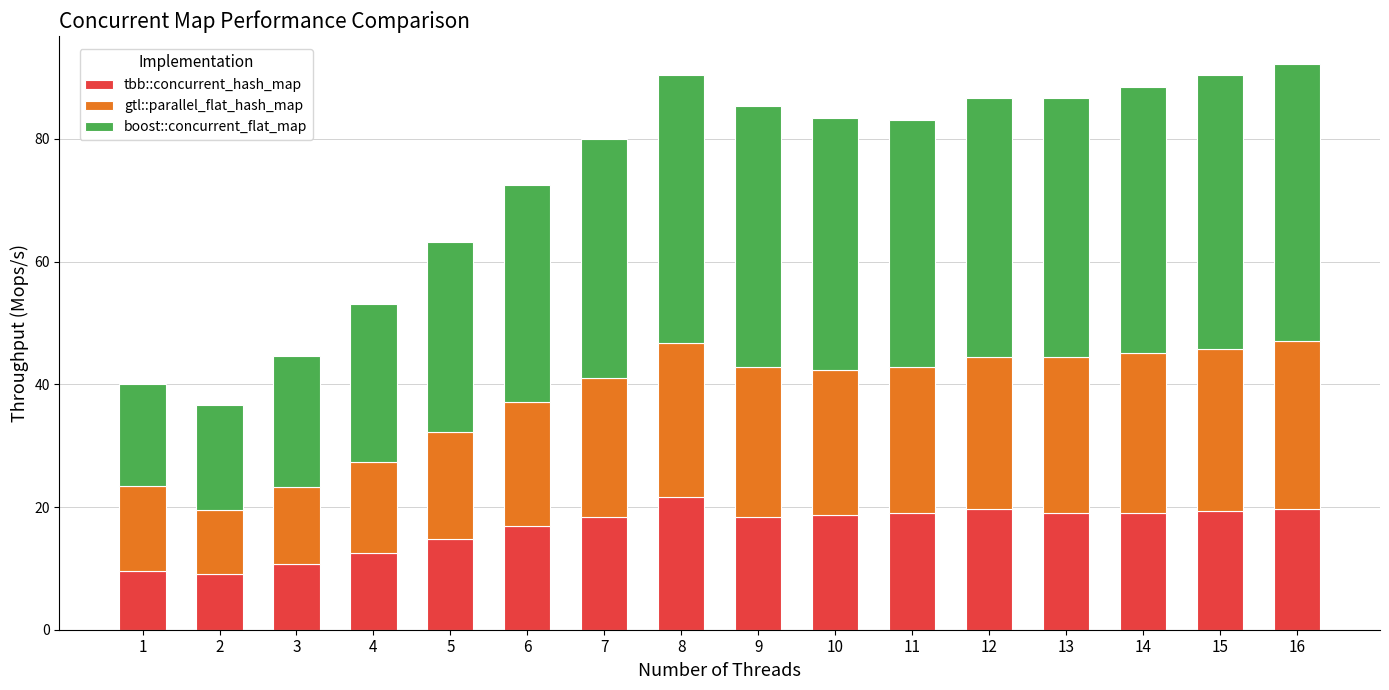

Where is tbb::concurrent_hash_map nearest to the value 15?

5